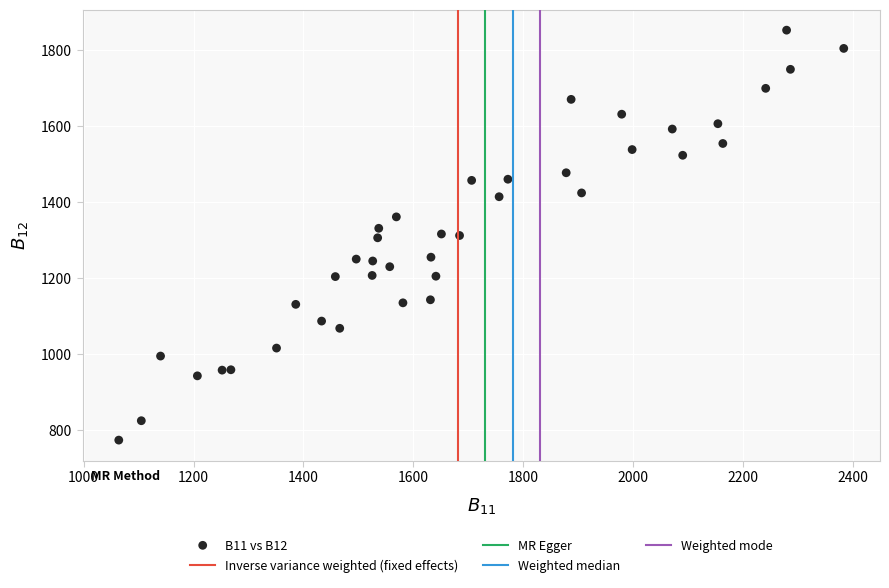

What is the range of Y values (max minus min)?

1078